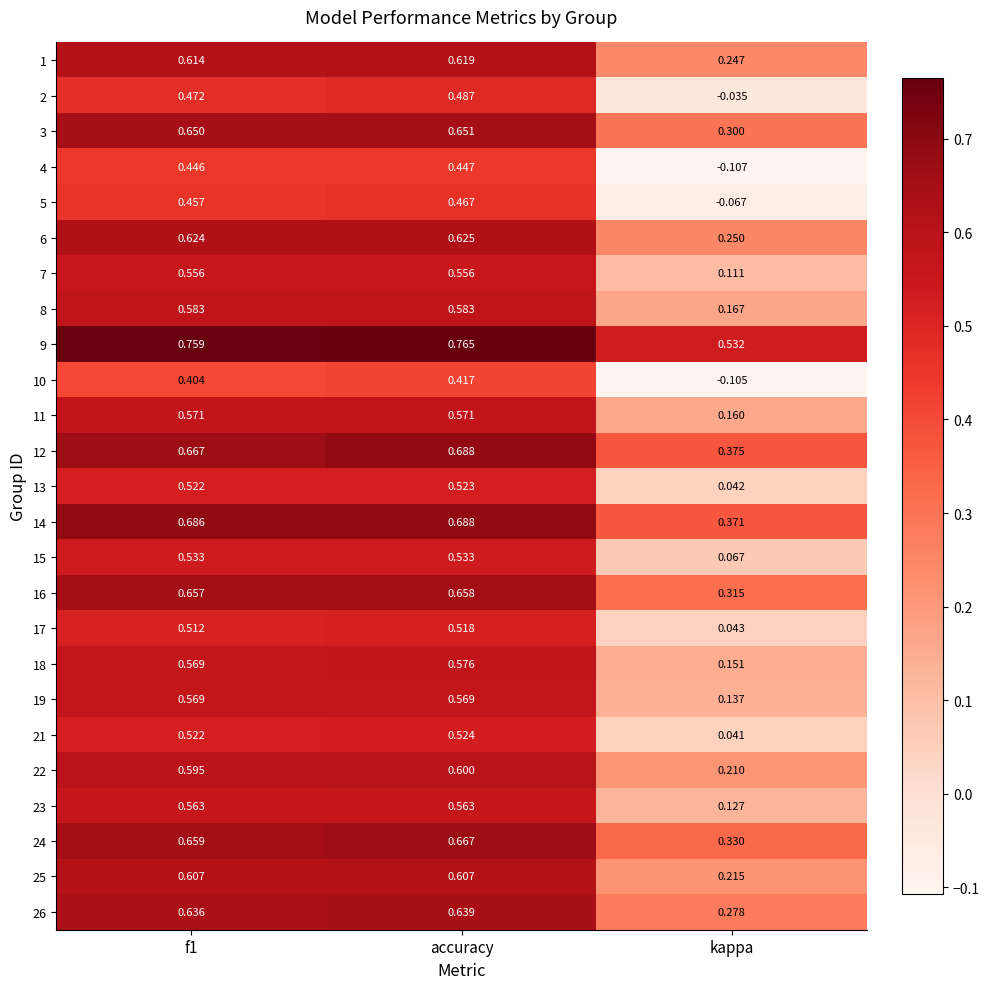

At which category is the sum across all series the highest?

accuracy